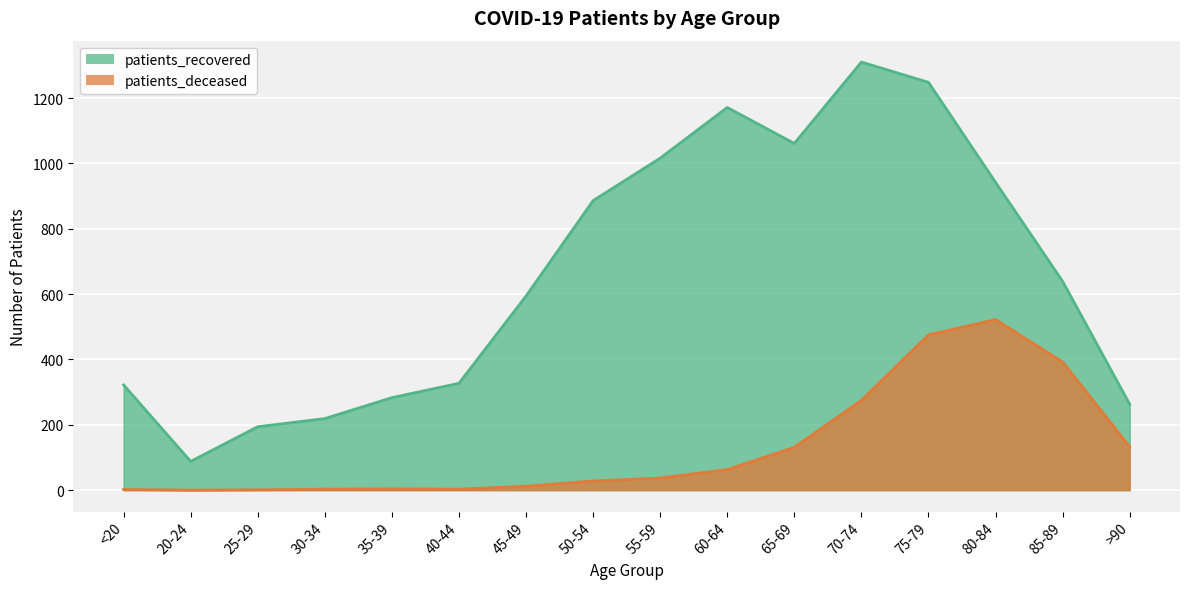

List the series in order of their overall mean, highest first.

patients_recovered, patients_deceased